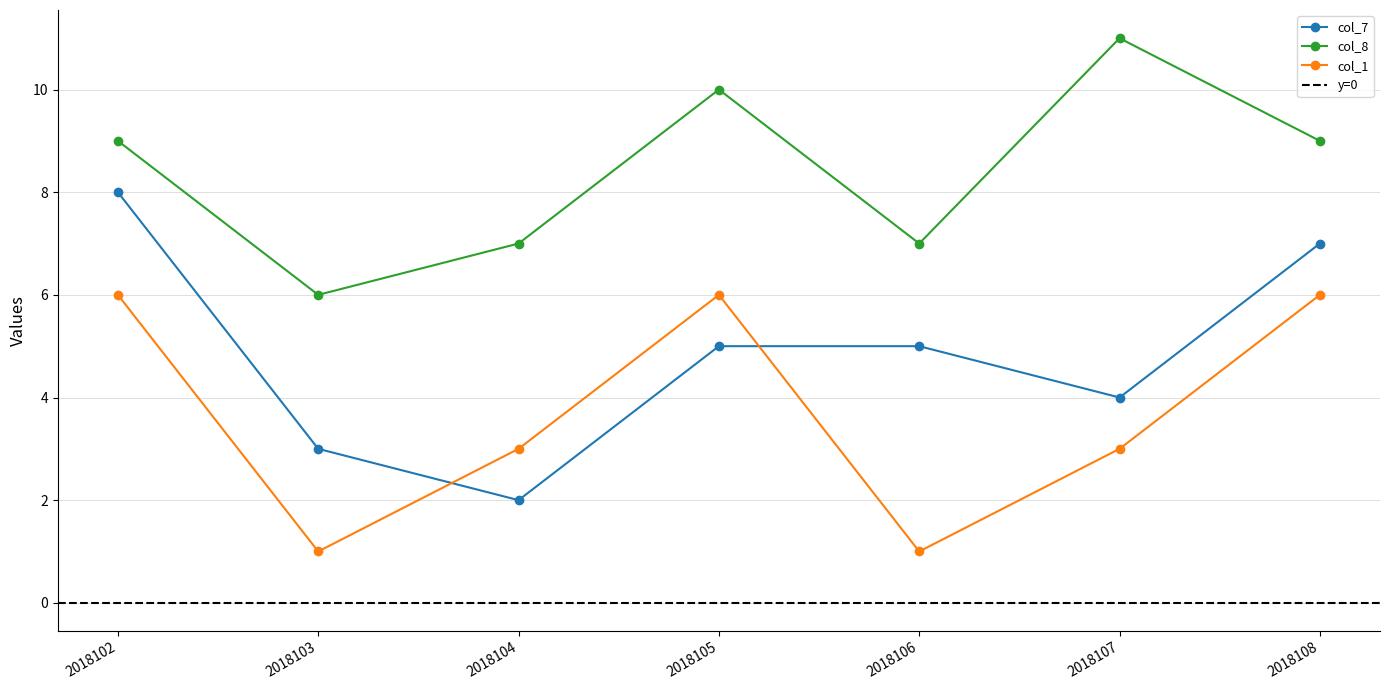

The col_8 series shows 14 at 2018105. True or false?

False